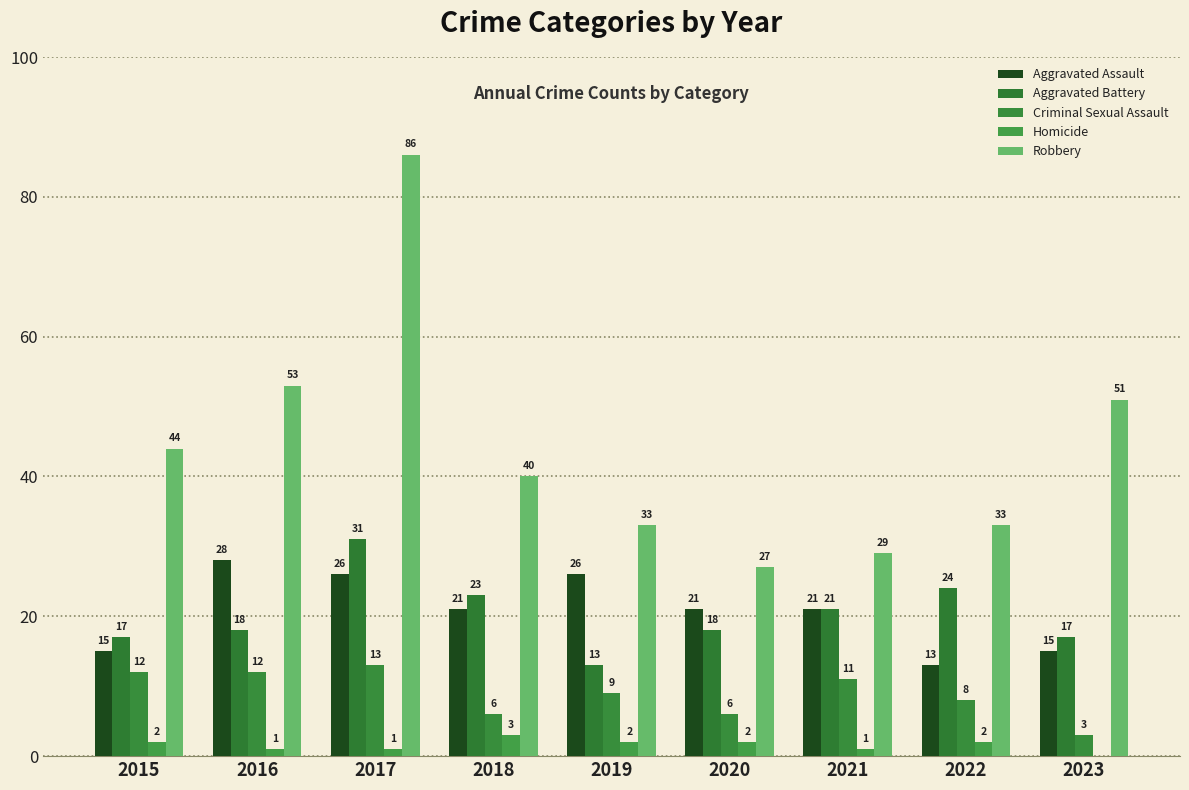

Where is Aggravated Battery nearest to the value 22?

2018